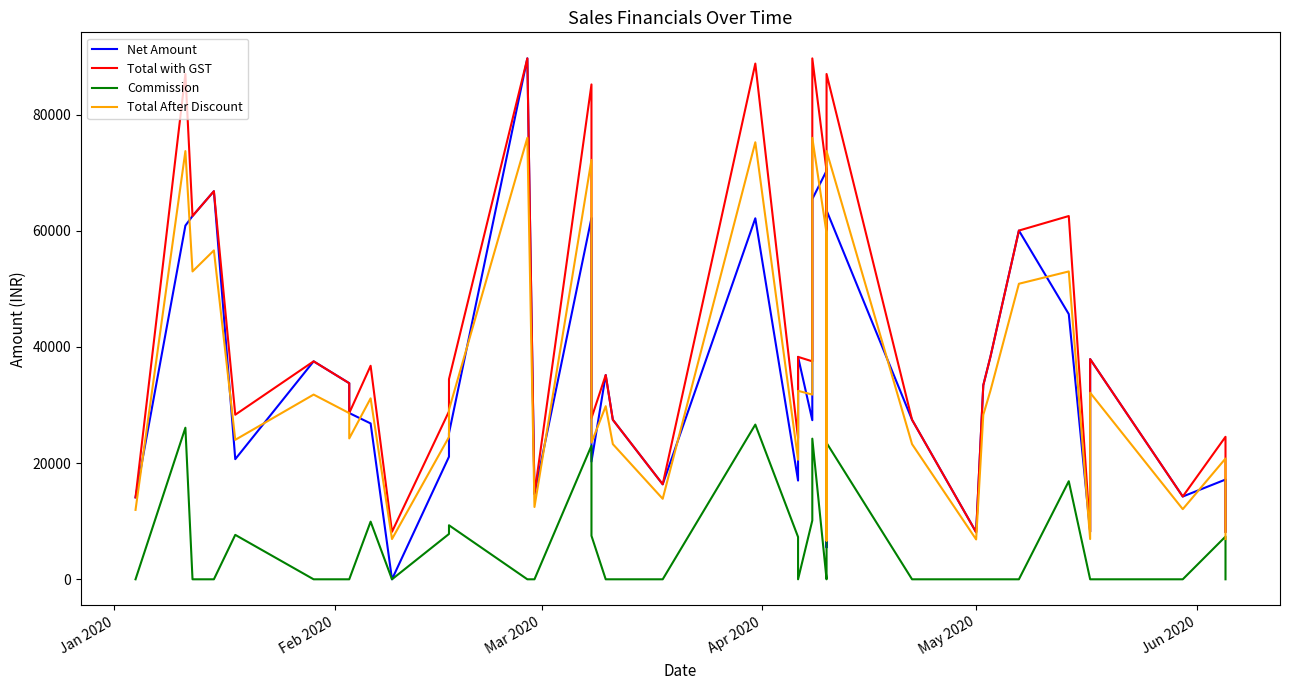

Reading right to left, extract all data points from this chart.

Net Amount: 8177.4	17172.5	14250.3	37908.1	8177.4	45654.2	60038.4	38291.0	33405.8	8177.4	8094.8	27464.5	63502.4	41589.1	5492.9	70328.0	65466.4	27393.4	38291.0	16999.1	62148.2	16354.8	27464.5	35164.0	20260.1	62193.1	14691.0	89680.0	25156.3	21104.3	0.0	26834.3	28620.9	33757.4	37525.2	20682.2	66811.6	62540.0	60892.7	14103.4
Total with GST: 8177.4	24532.2	14250.3	37908.1	8177.4	62540.0	60038.4	38291.0	33405.8	8177.4	8094.8	27464.5	86989.6	59413.0	7847.0	70328.0	89680.0	37525.2	38291.0	24284.4	88783.2	16354.8	27464.5	35164.0	27753.6	85196.0	14691.0	89680.0	34460.7	28910.0	8177.4	36759.4	28620.9	33757.4	37525.2	28331.8	66811.6	62540.0	86989.6	14103.4
Commission: 0.0	7359.7	0.0	0.0	0.0	16885.8	0.0	0.0	0.0	0.0	0.0	0.0	23487.2	17823.9	2354.1	0.0	24213.6	10131.8	0.0	7285.3	26635.0	0.0	0.0	0.0	7493.5	23002.9	0.0	0.0	9304.4	7805.7	0.0	9925.0	0.0	0.0	0.0	7649.6	0.0	0.0	26096.9	0.0
Total After Discount: 6930.0	20790.0	12076.5	32125.5	6930.0	53000.0	50880.0	32450.0	28310.0	6930.0	6860.0	23275.0	73720.0	50350.0	6650.0	59600.0	76000.0	31801.0	32450.0	20580.0	75240.0	13860.0	23275.0	29800.0	23520.0	72200.0	12450.0	76000.0	29204.0	24500.0	6930.0	31152.0	24255.0	28608.0	31801.0	24010.0	56620.0	53000.0	73720.0	11952.0